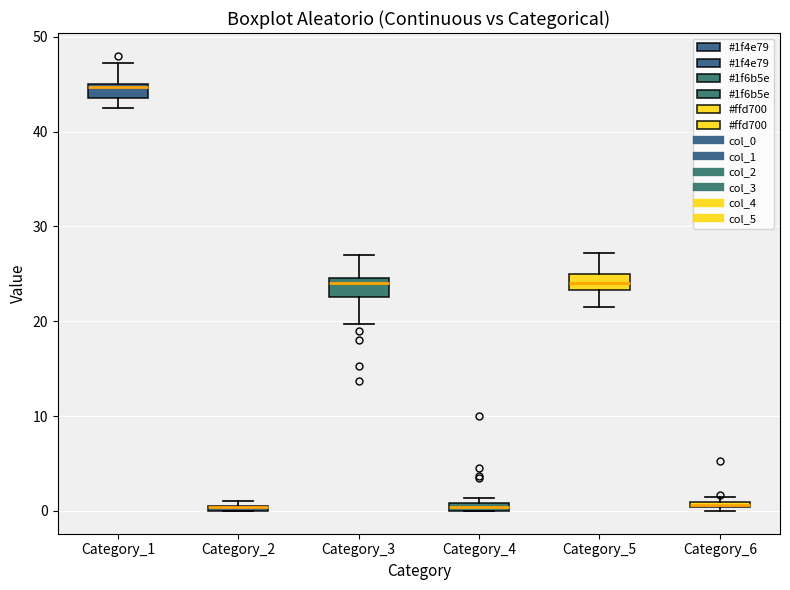

Where does the upper whisker of the box for Category_1 end on the y-axis? The values are not printed on the chart, so give them approximately, as read against the axis.

47